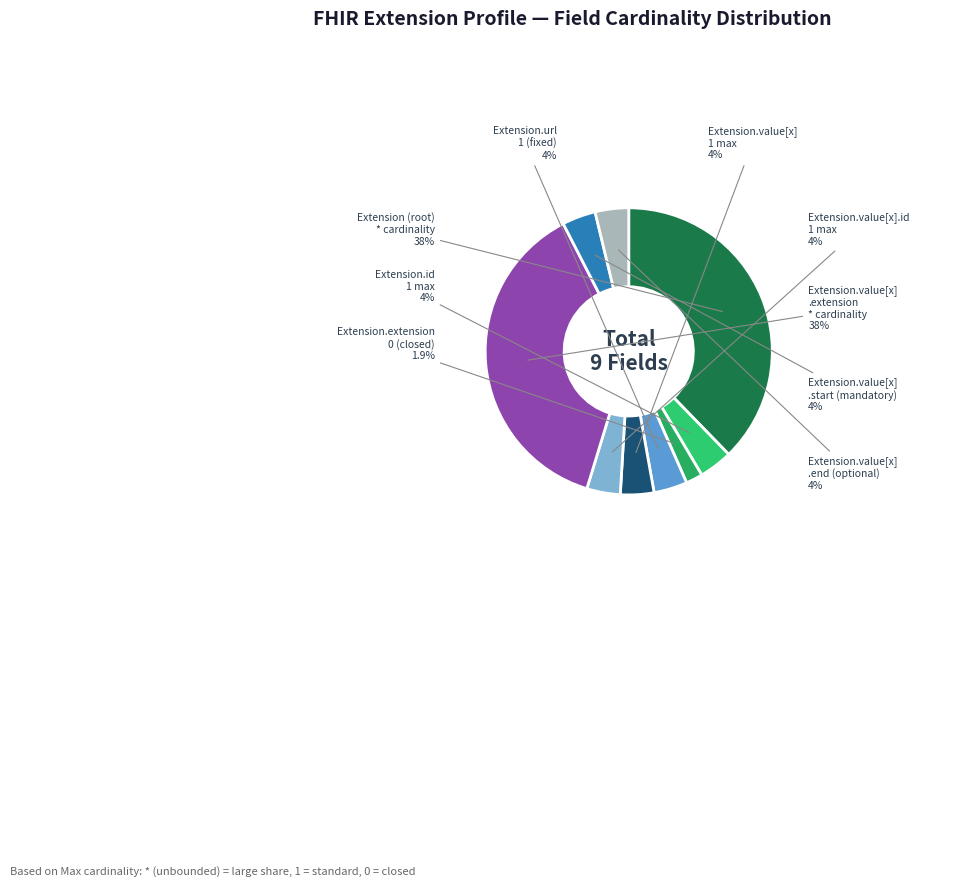

How many segments does this pie chart have?

9